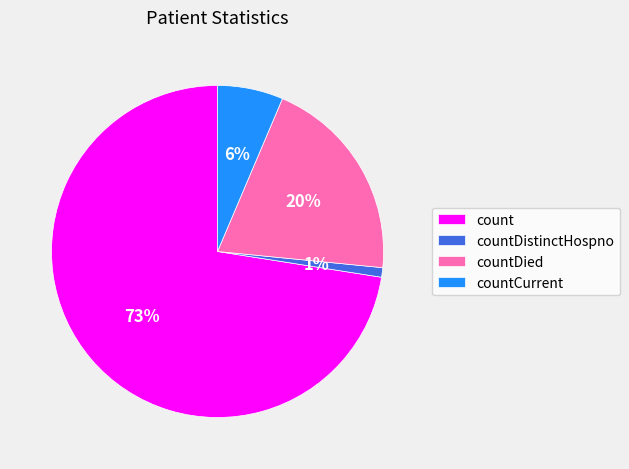

Which has a higher value, countCurrent or countDistinctHospno?

countCurrent